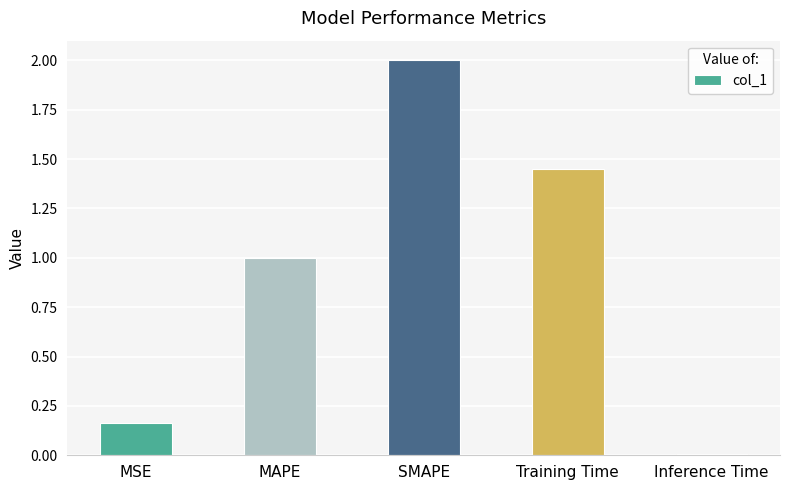

Are the bars grouped side by side (vs. stacked)?

No